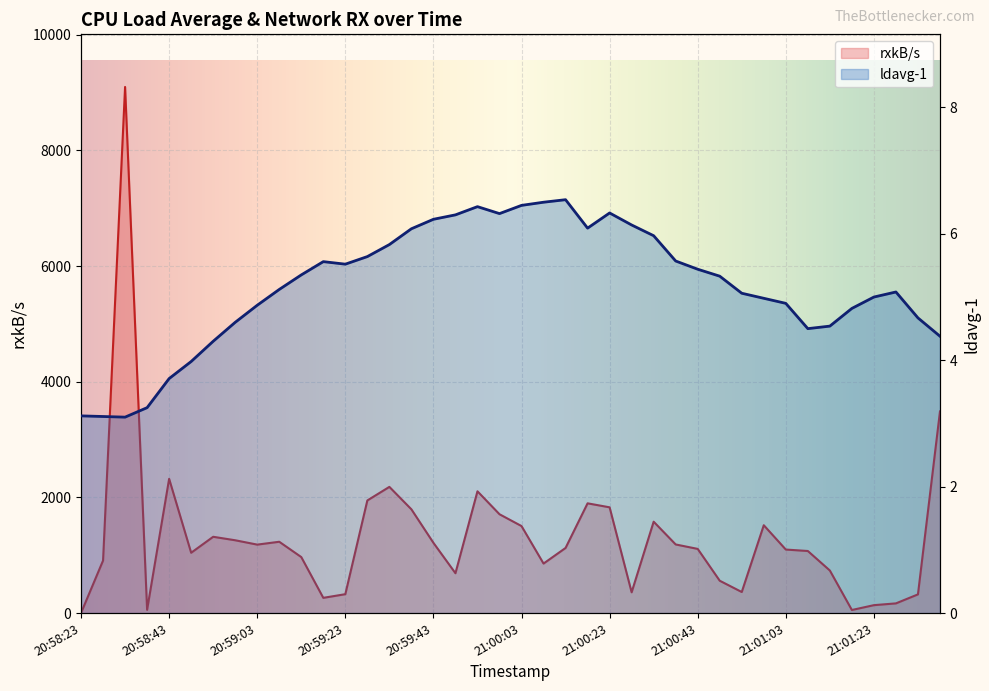

Where is the first local maximum for ldavg-1?

20:59:18